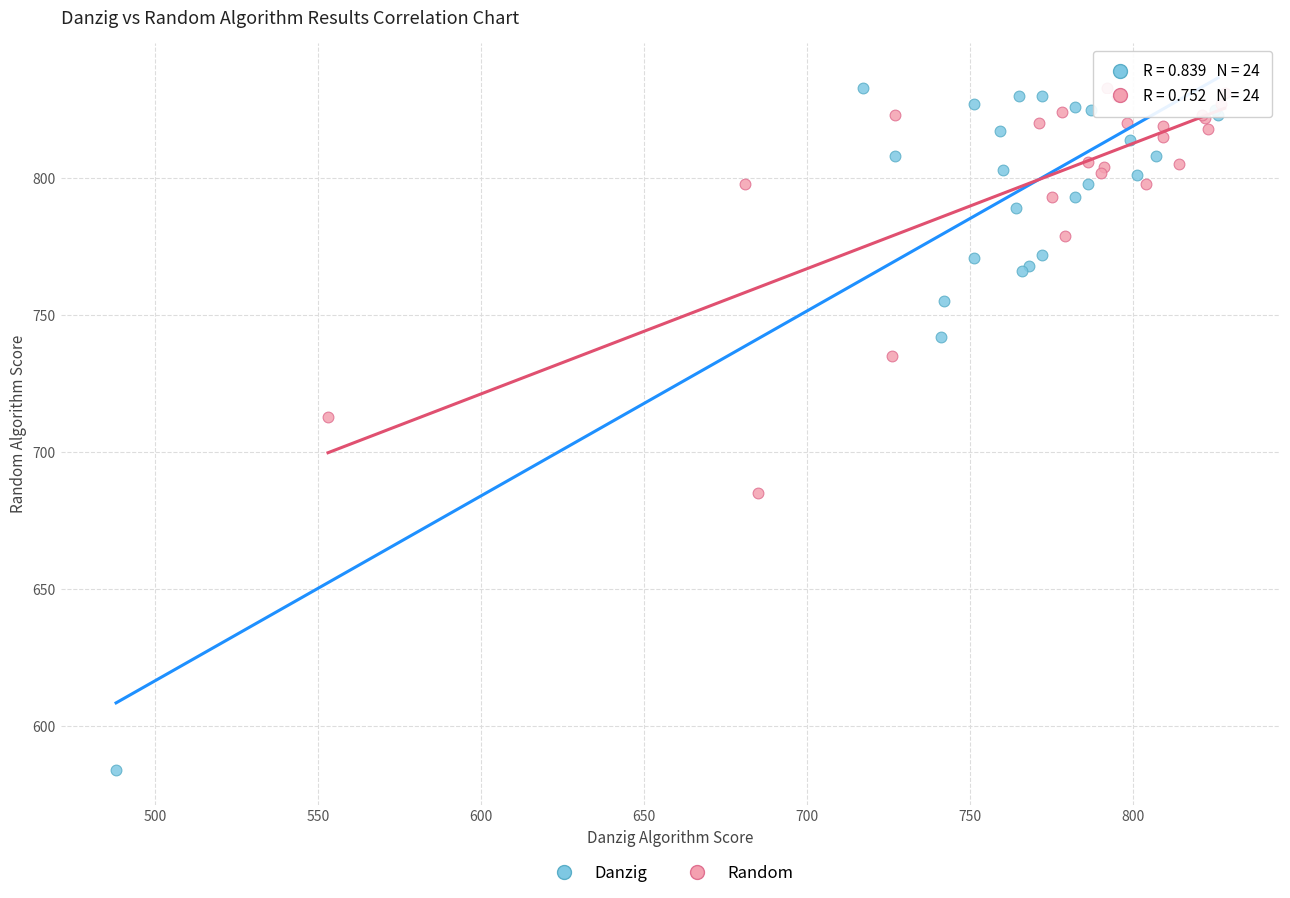

What are all the series names shown in the legend?

Danzig, Random